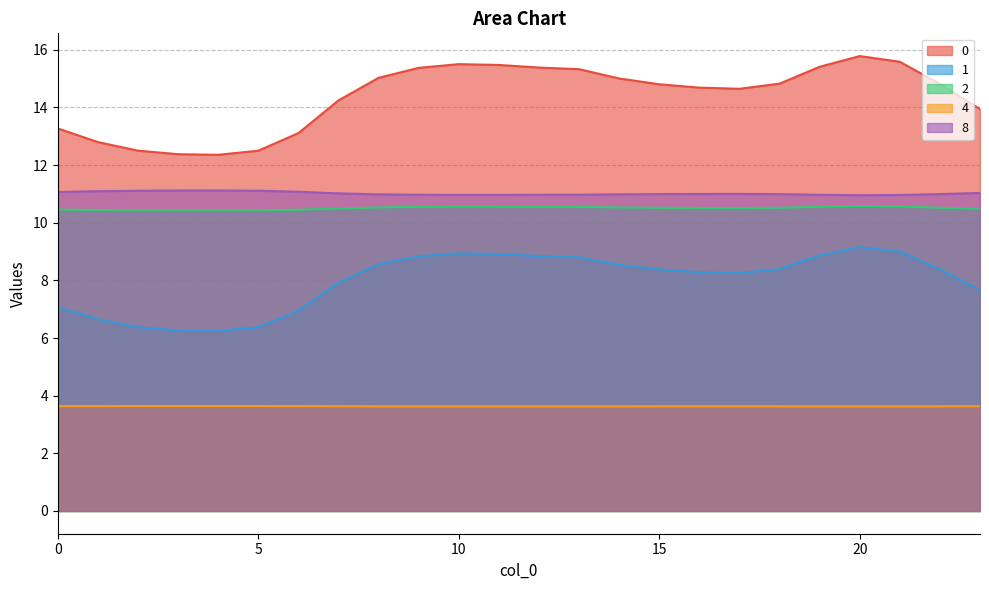

How many interior local peaks does the 2 series have?

2